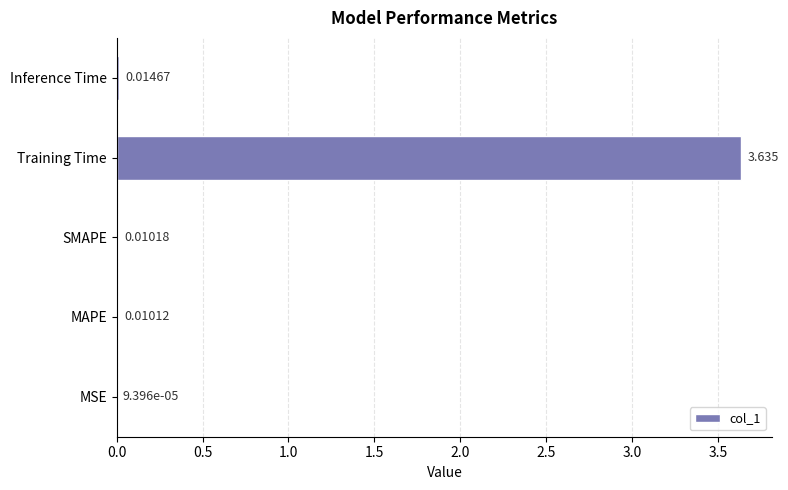

At which label is the value closest to 1?

Inference Time